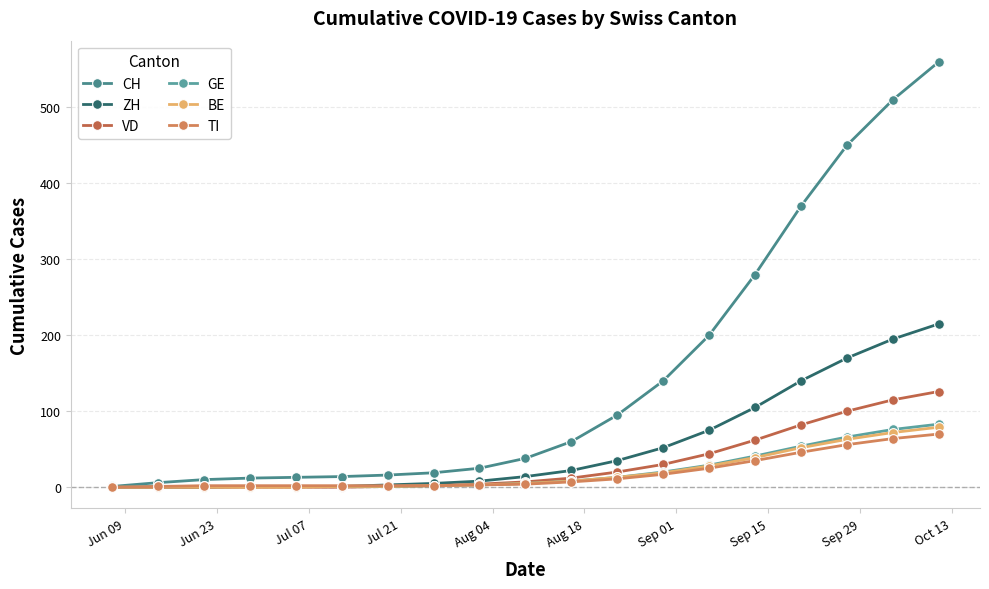

How many values in the VD series are below 7?

9